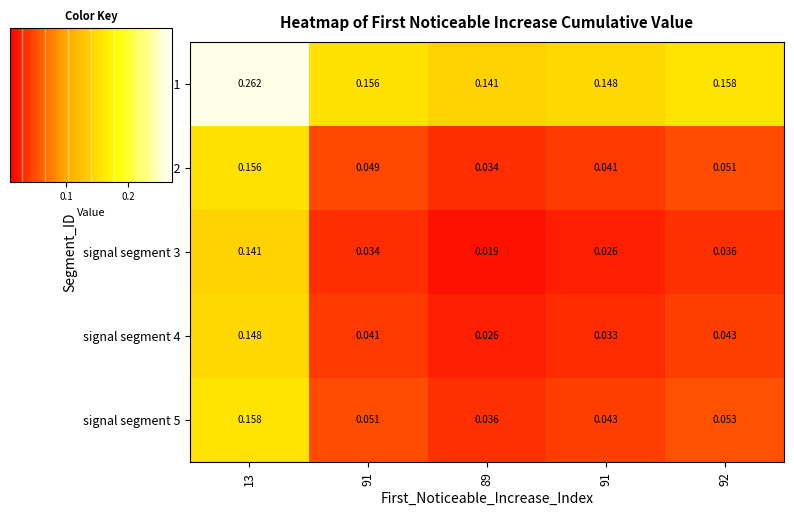

At which category is the sum across all series the highest?

13